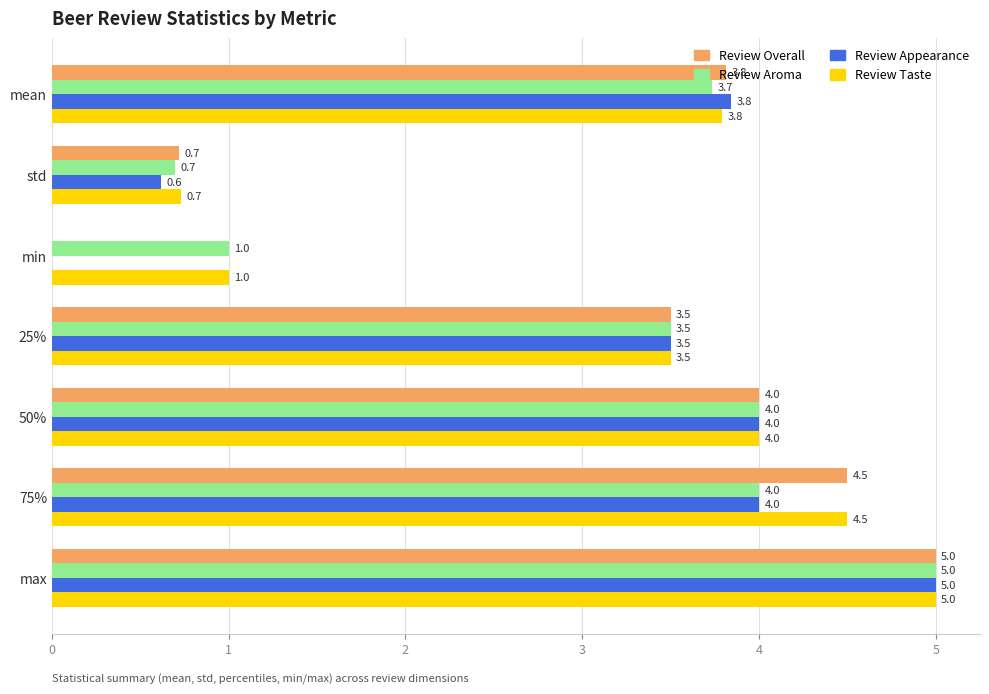

At which category is the sum across all series the highest?

max